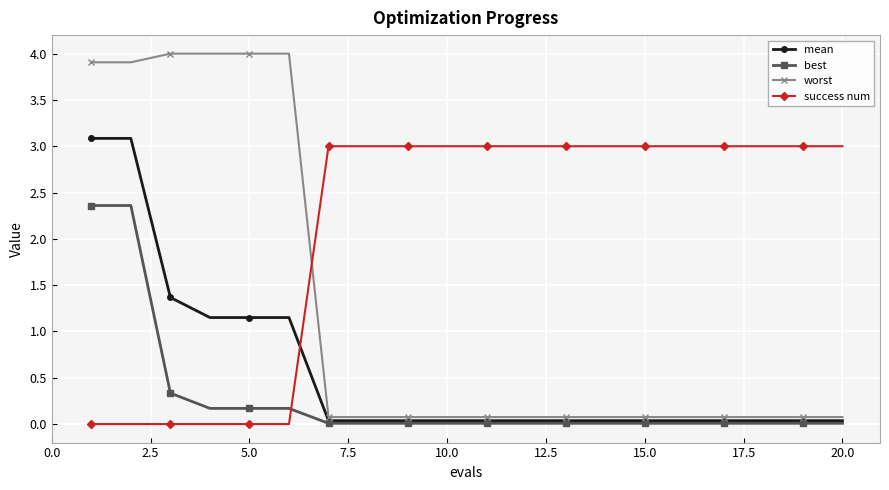

Rank the series by their average value, from highest to lowest.

success num, worst, mean, best